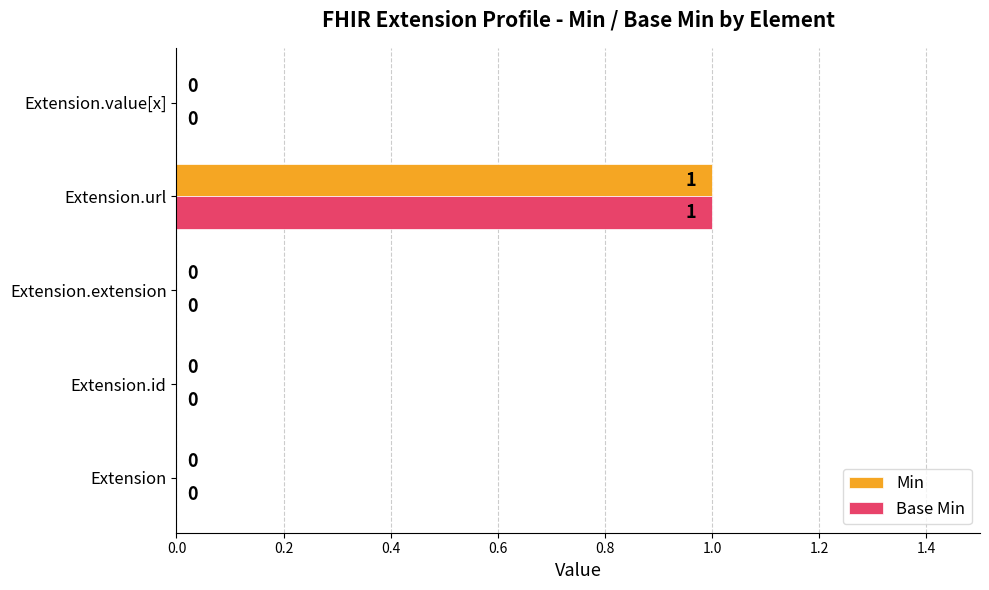

The value of Min at Extension.url is 2. True or false?

False